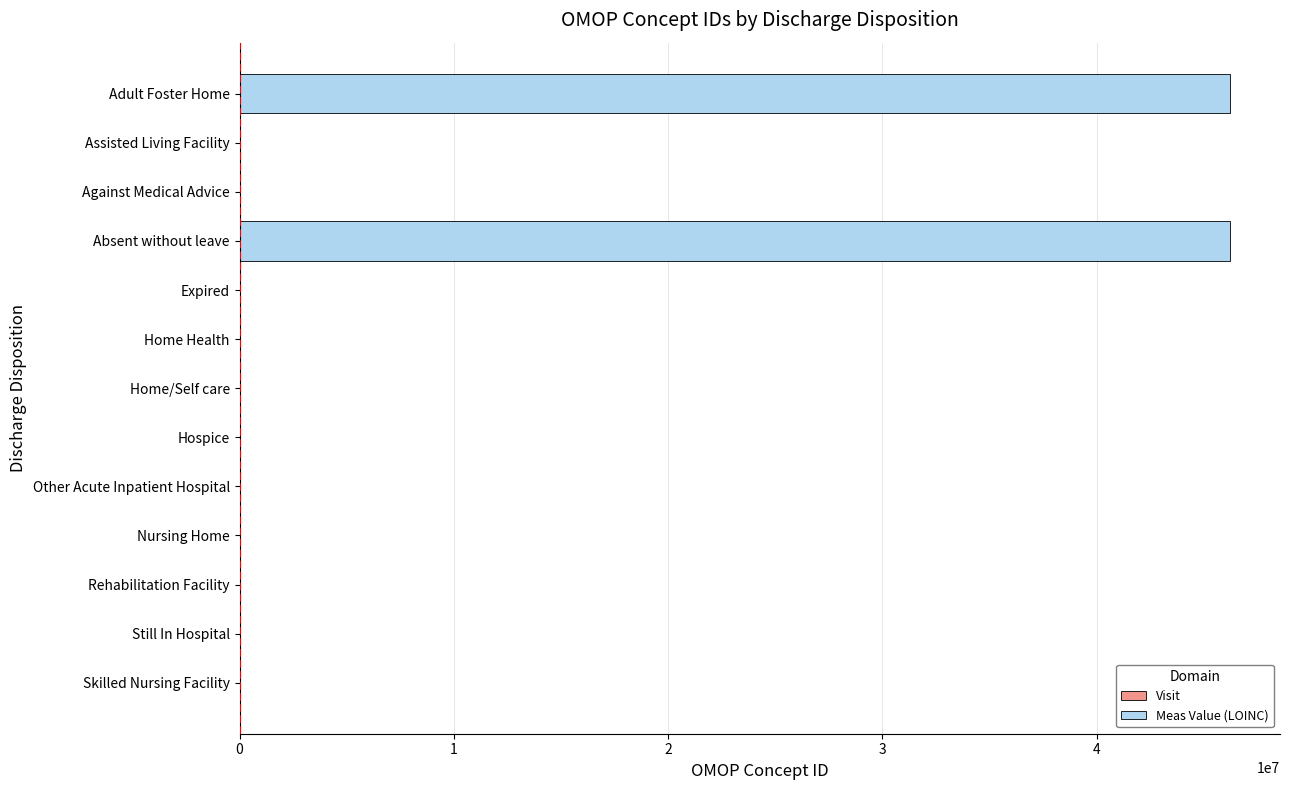

True or false: the data shows 12534197 at Adult Foster Home.

False